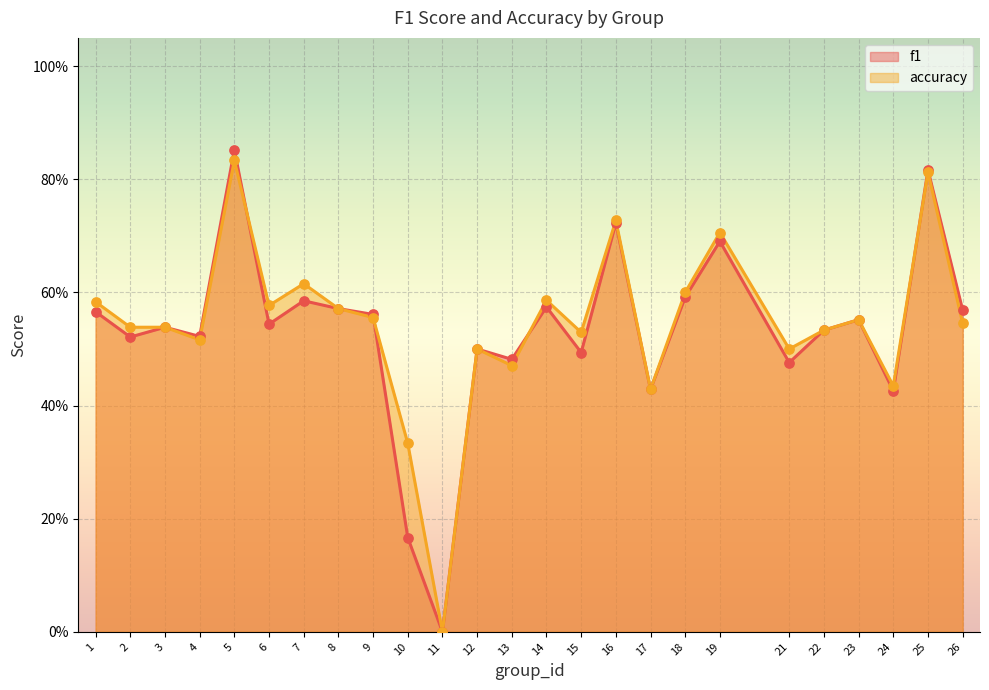

Which series has the largest total across all categories?

accuracy